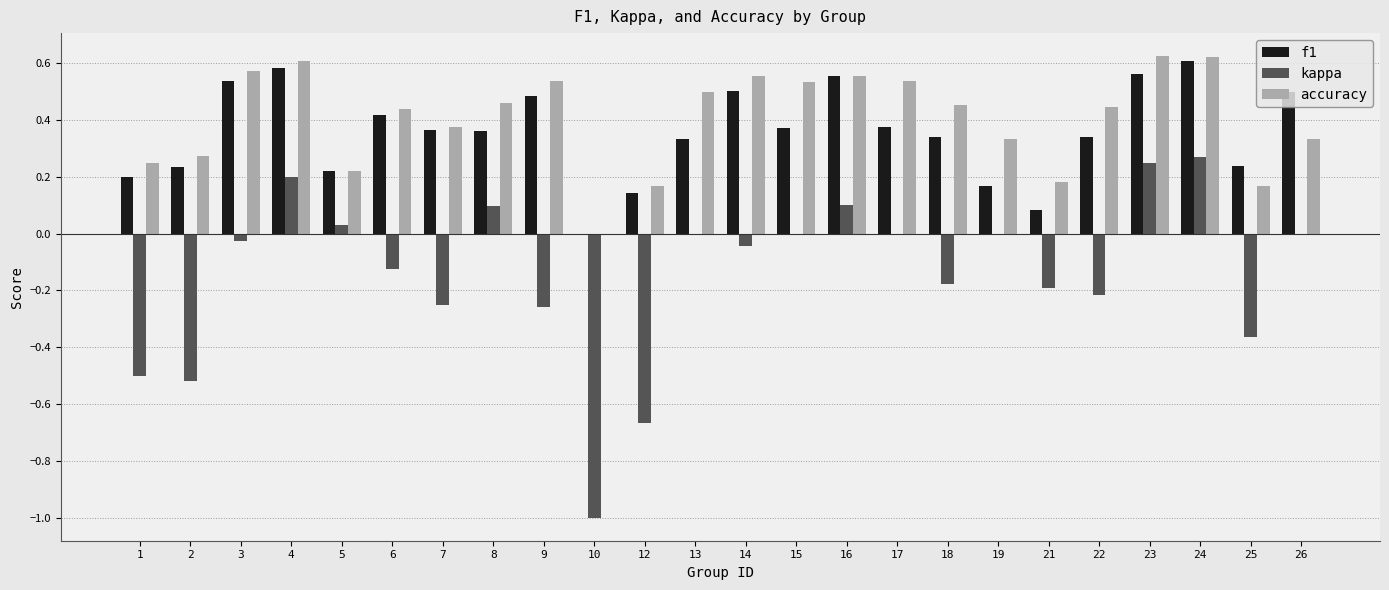

Is the value of kappa at 12 greater than the value of f1 at 22?

No